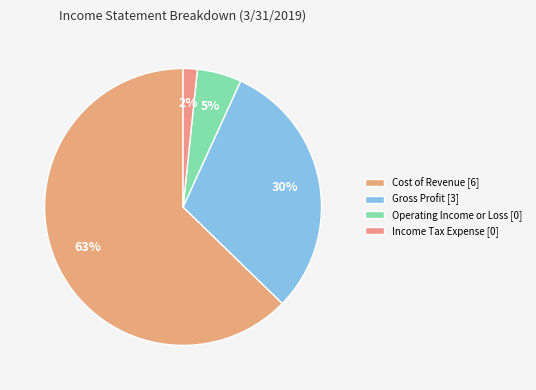

How many segments does this pie chart have?

4